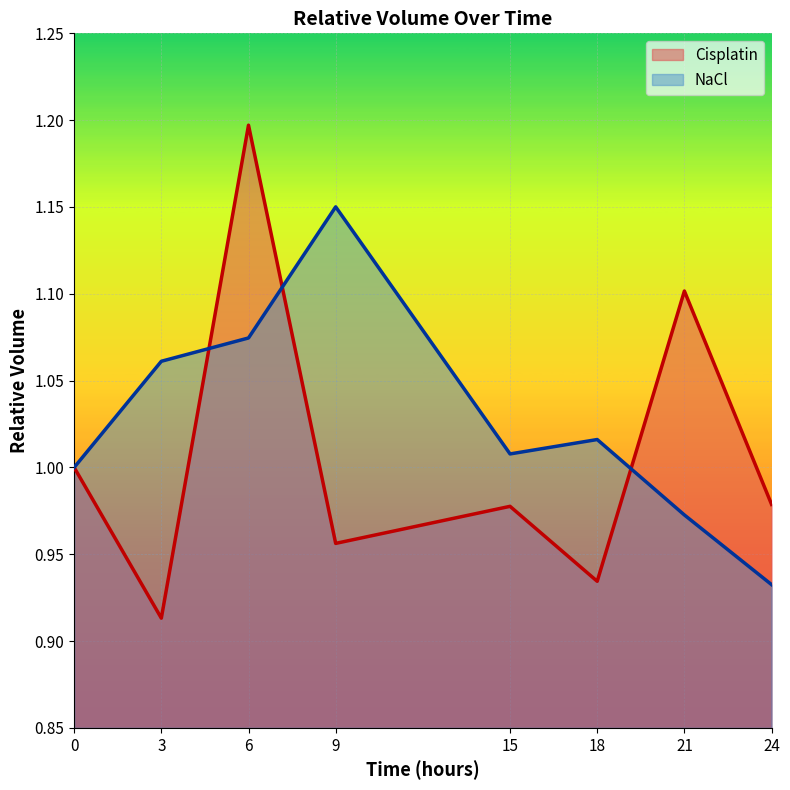

Where does the NaCl series first go above 1?

3